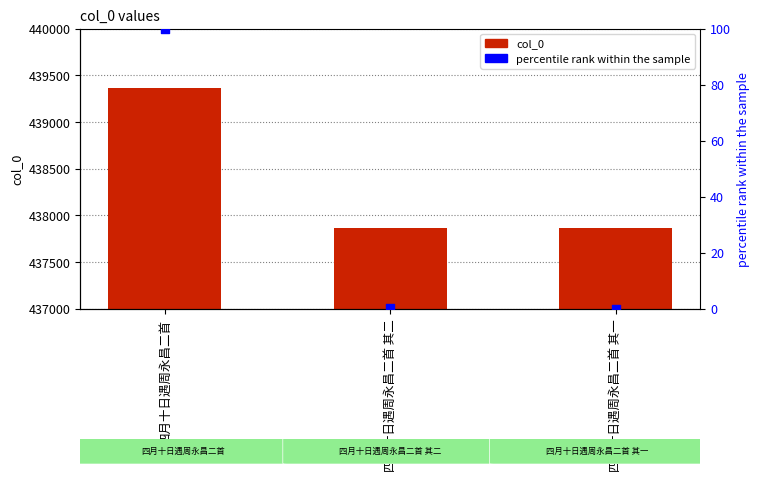

Is the value of col_0 at 四月十日遇周永昌二首 greater than the value of percentile rank within the sample at 四月十日遇周永昌二首 其一?

Yes